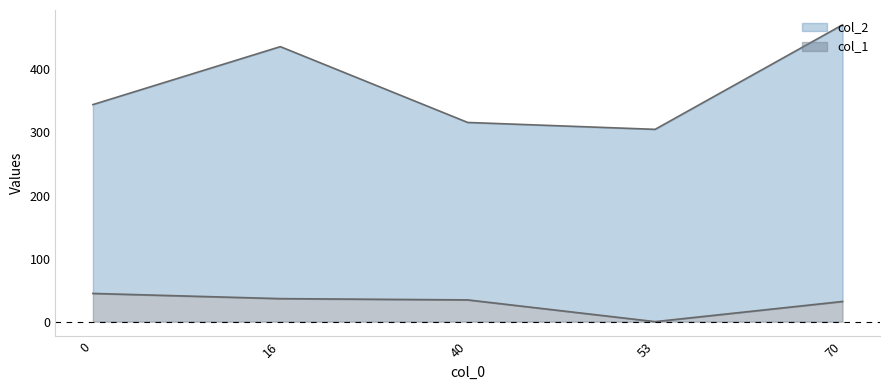

At which category is the sum across all series the highest?

70